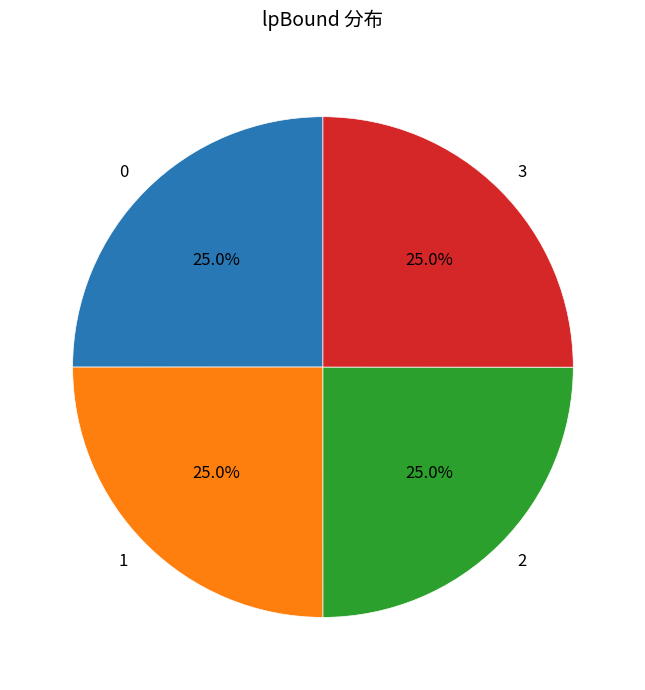

How much of the chart is everything except 3?

75.0%